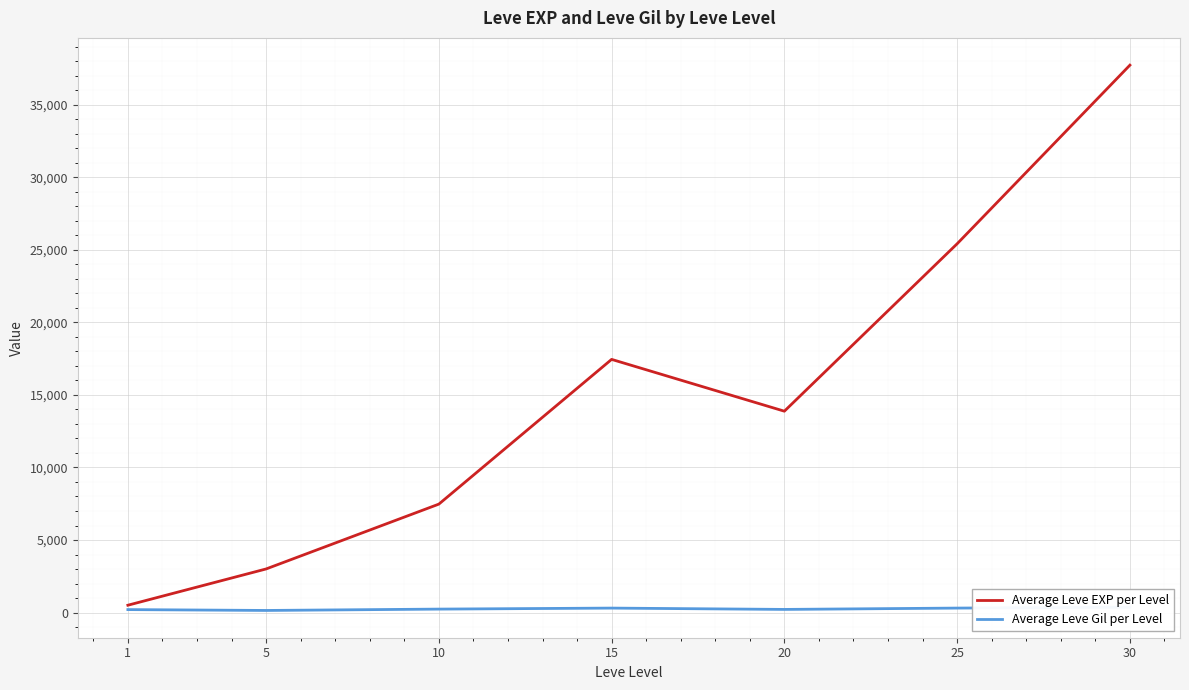

How many series are shown in this chart?

2